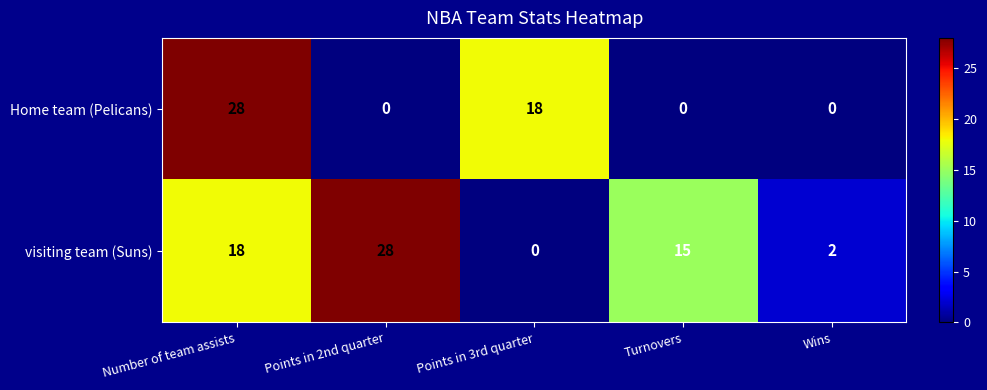

At Number of team assists, list the series in order from smallest to largest.

visiting team (Suns), Home team (Pelicans)